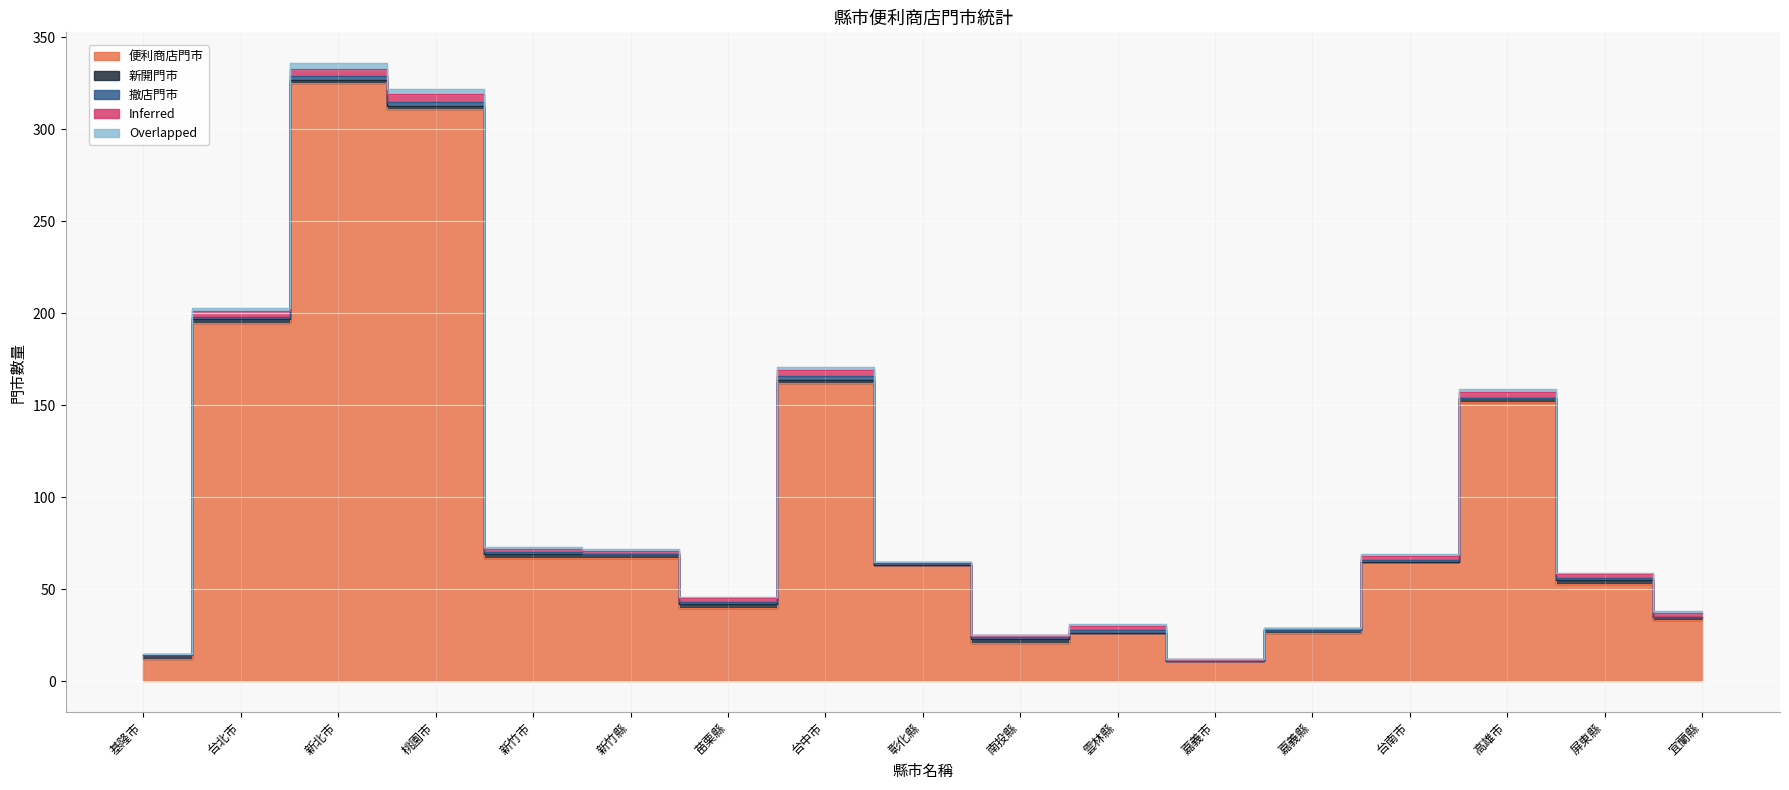

The value of Inferred at 新北市 is 4. True or false?

True